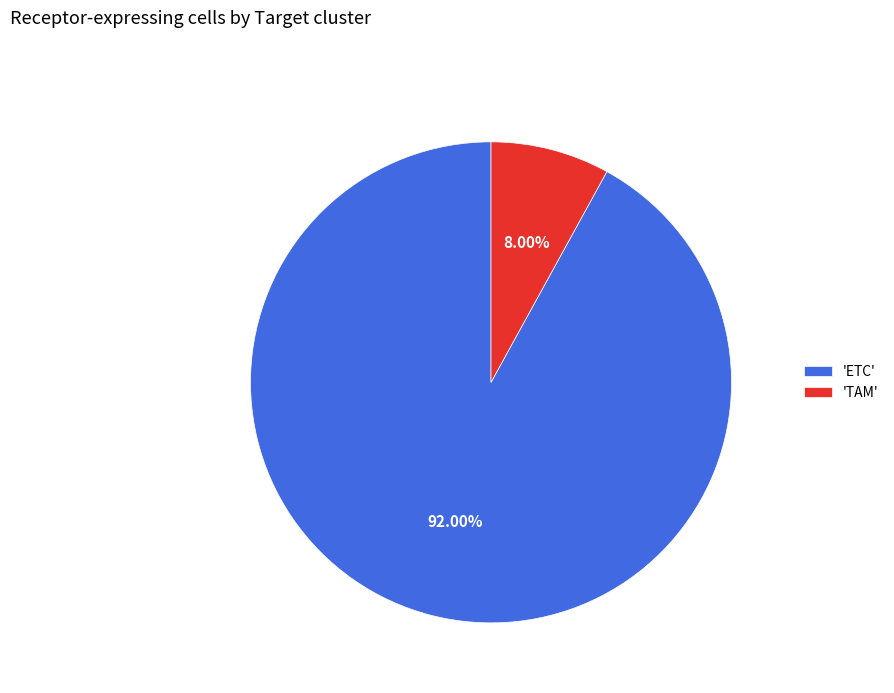

What is the largest slice in the pie chart?

'ETC'